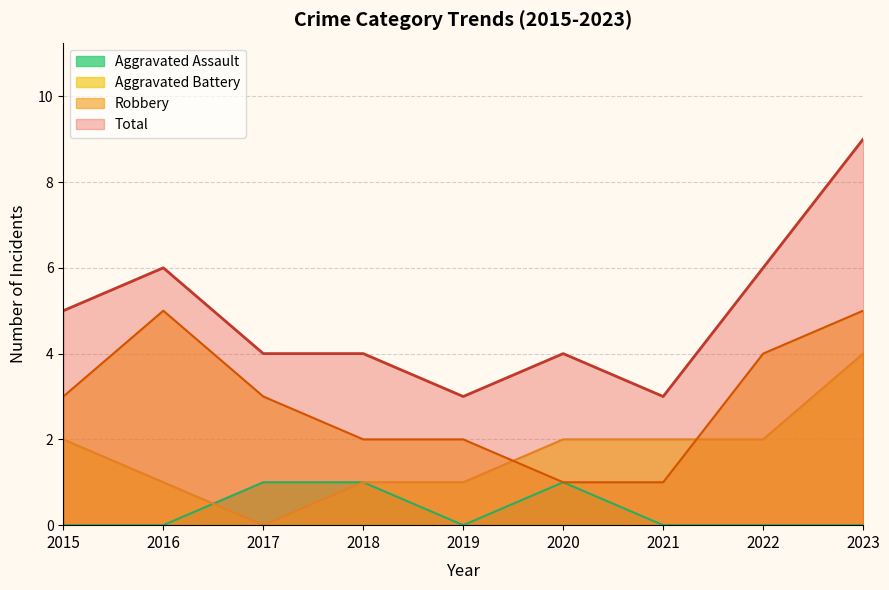

How many values in the Total series are below 4?

2